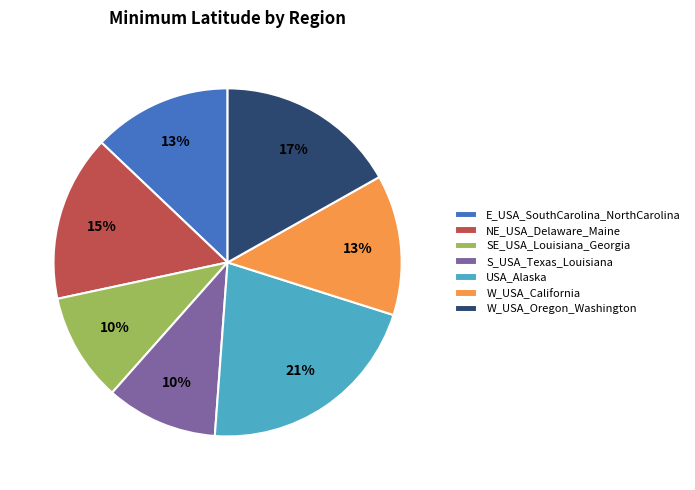

Combined, do NE_USA_Delaware_Maine and S_USA_Texas_Louisiana account for over 50%?

No